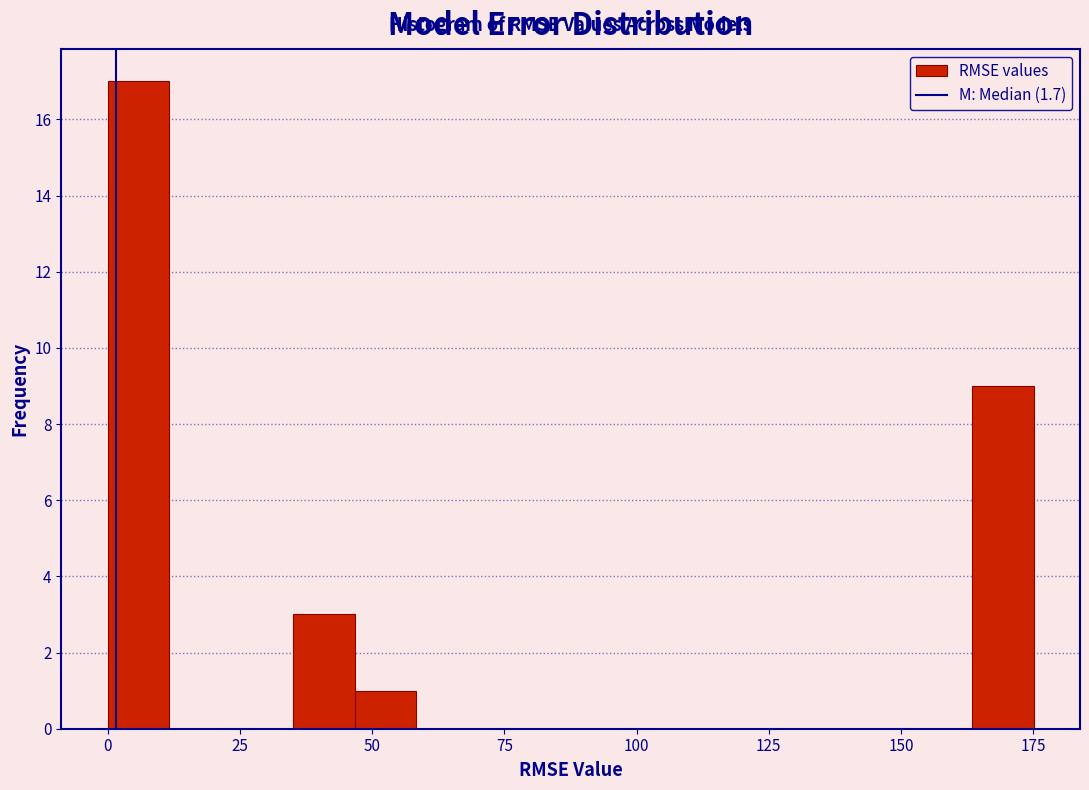

Around what value on the x-axis is the tallest bar? Give the approximate position of its centre, as read against the axis.

5